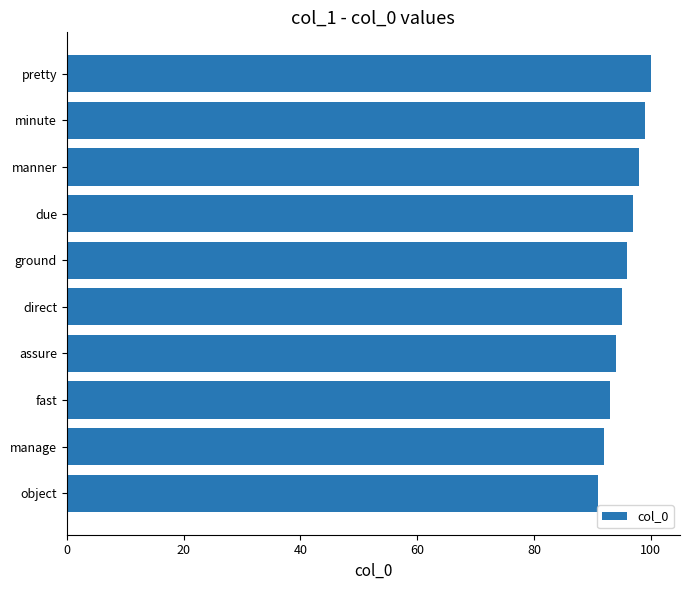

Reading bottom to top, transcribe all the data shown in this chart.

91	92	93	94	95	96	97	98	99	100